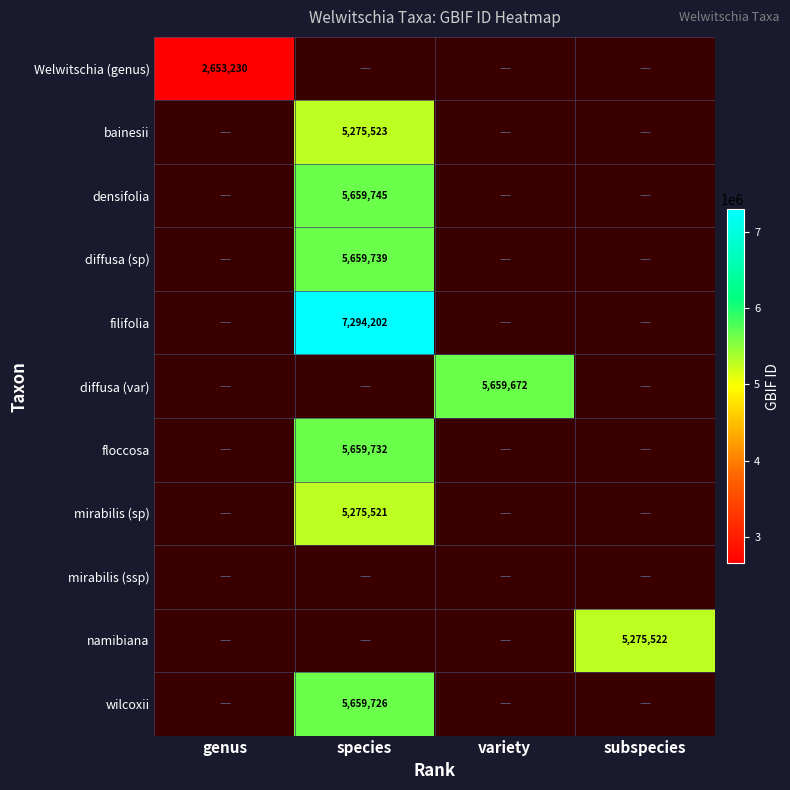

Is it true that mirabilis (sp) equals 3064064 at species?

False